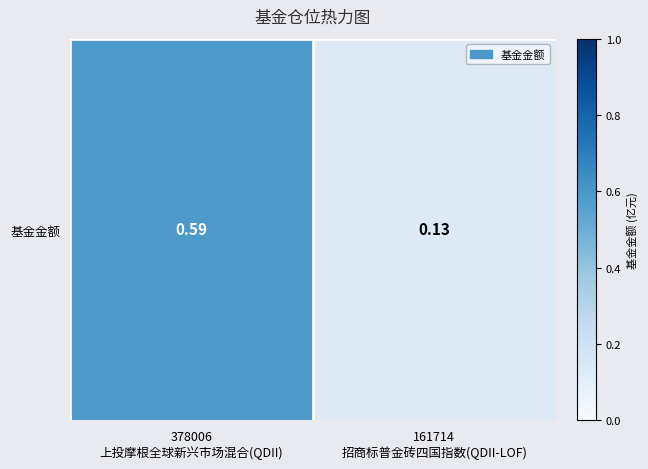

Rank the categories by value from lowest to highest.

161714
招商标普金砖四国指数(QDII-LOF), 378006
上投摩根全球新兴市场混合(QDII)